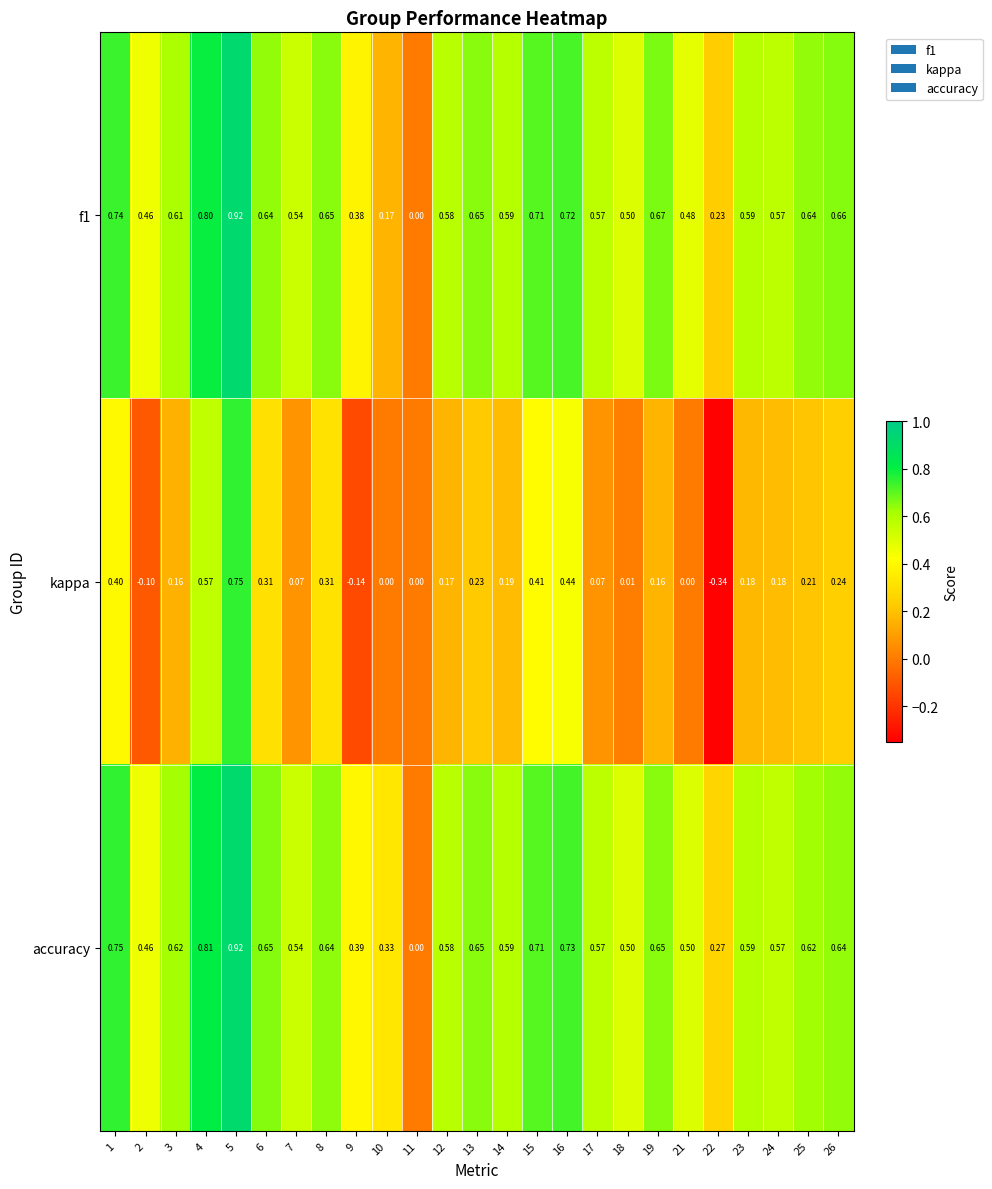

Which category has the highest value across all series?

5